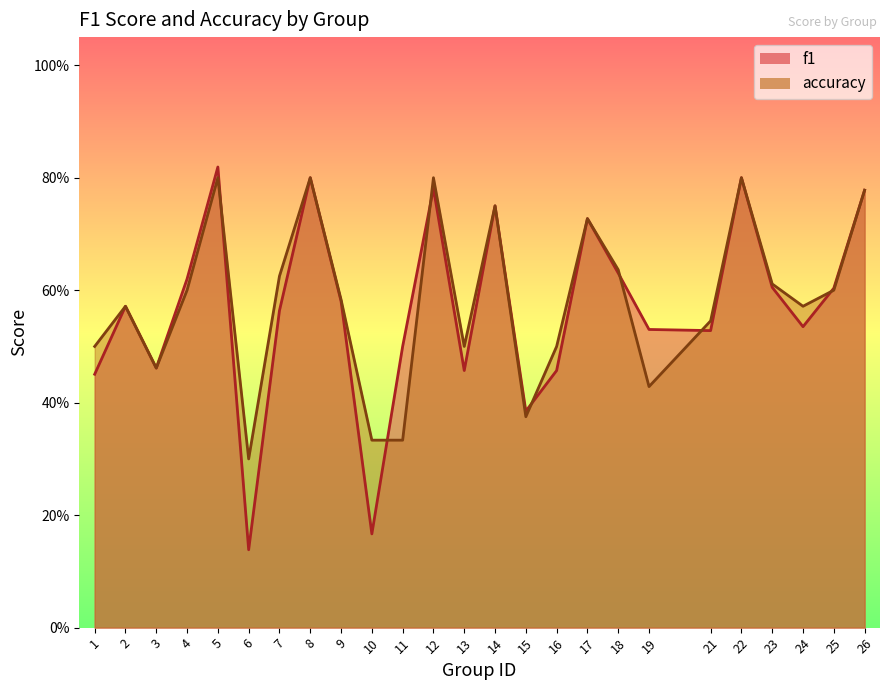

How many times do f1 and accuracy cross each other?

7